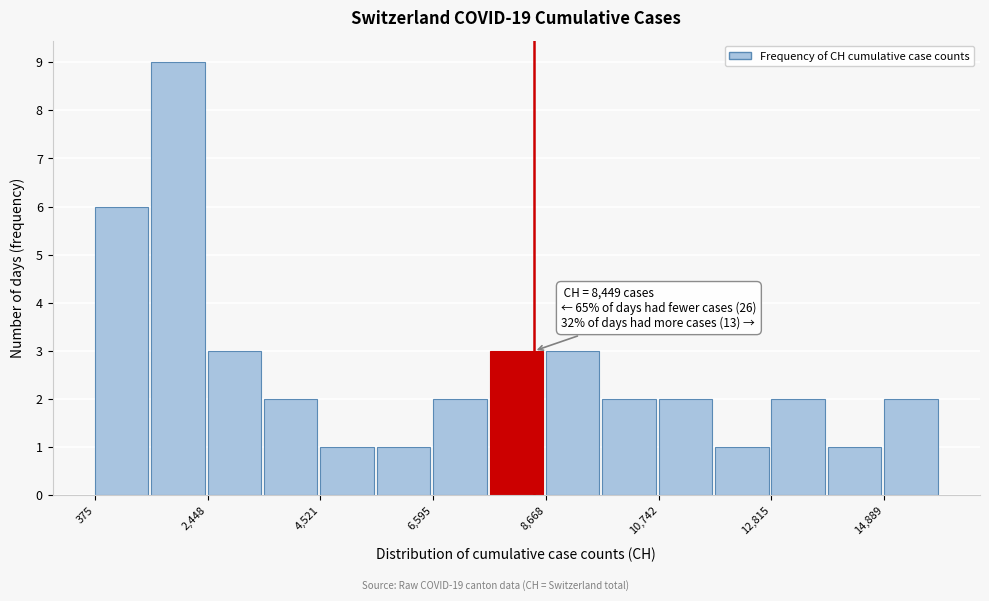

Around what value on the x-axis is the tallest bar? Give the approximate position of its centre, as read against the axis.

2000